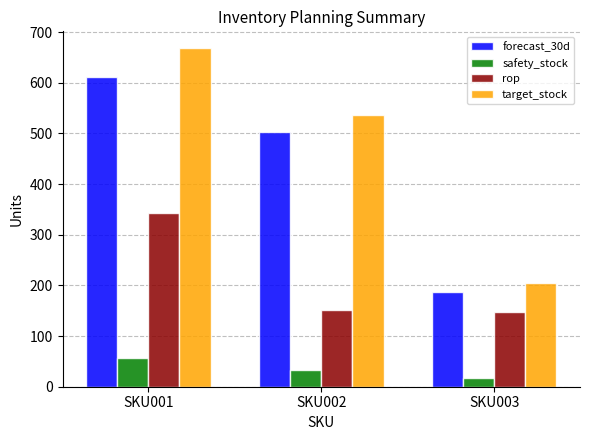

What is the sum of the target_stock values at SKU002 and SKU001?

1204.0